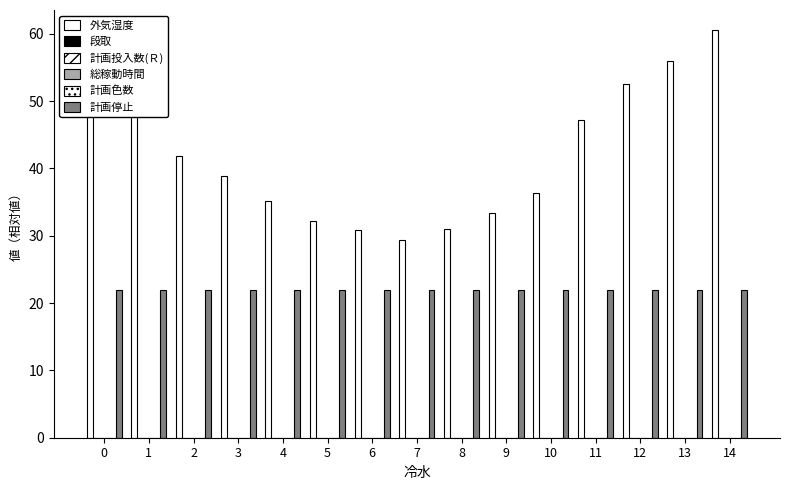

The value of 計画停止 at 8 is 32.1. True or false?

False